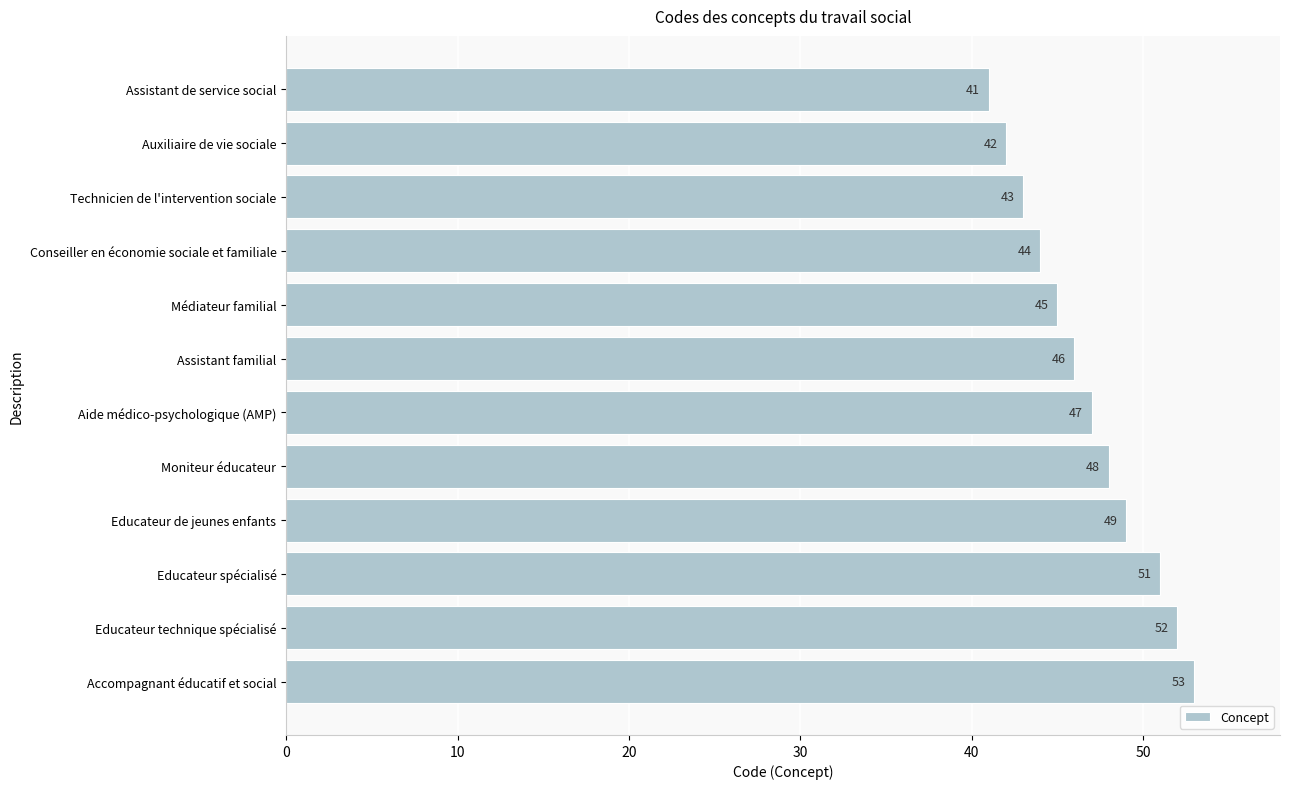

Is it true that the value at Accompagnant éducatif et social is 70?

False